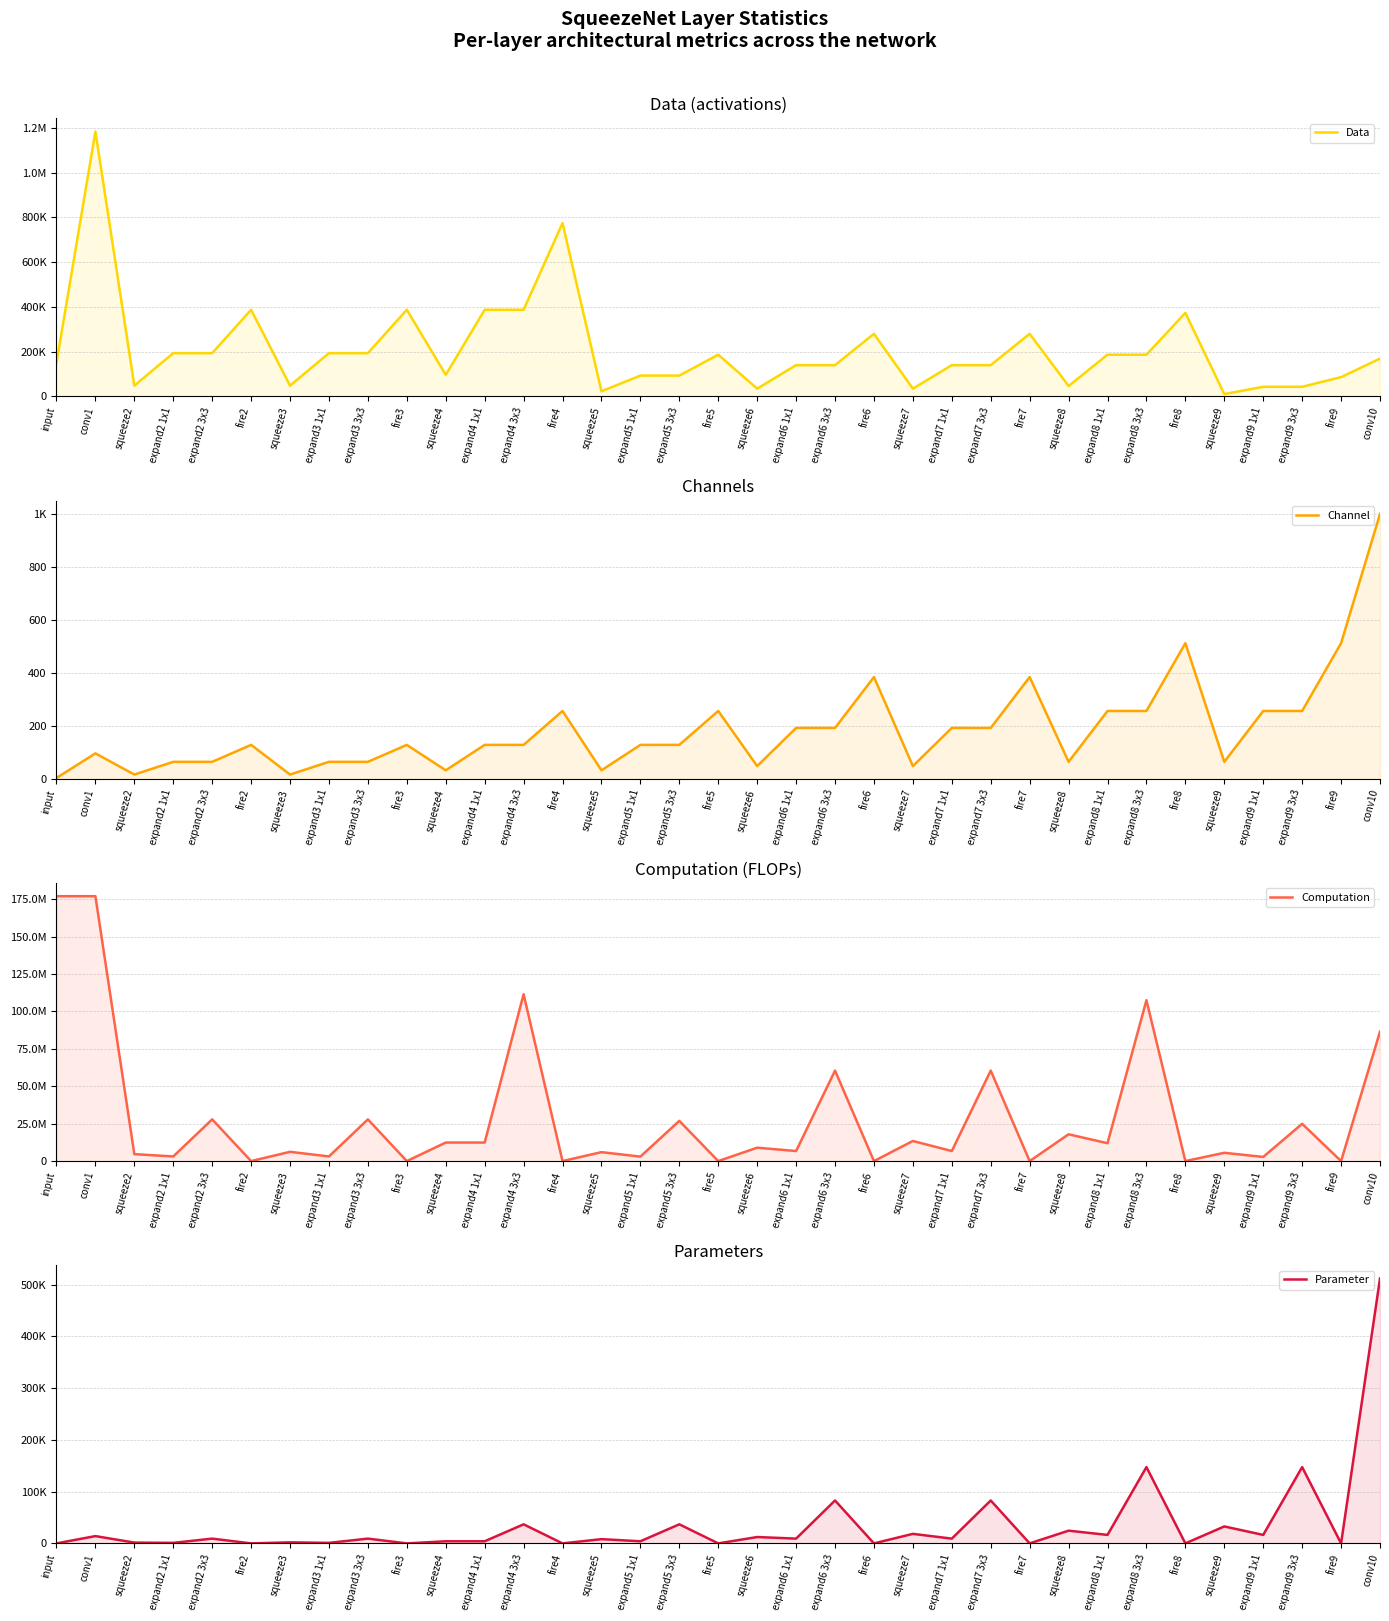

At which label does Computation first exceed 6718464?

input